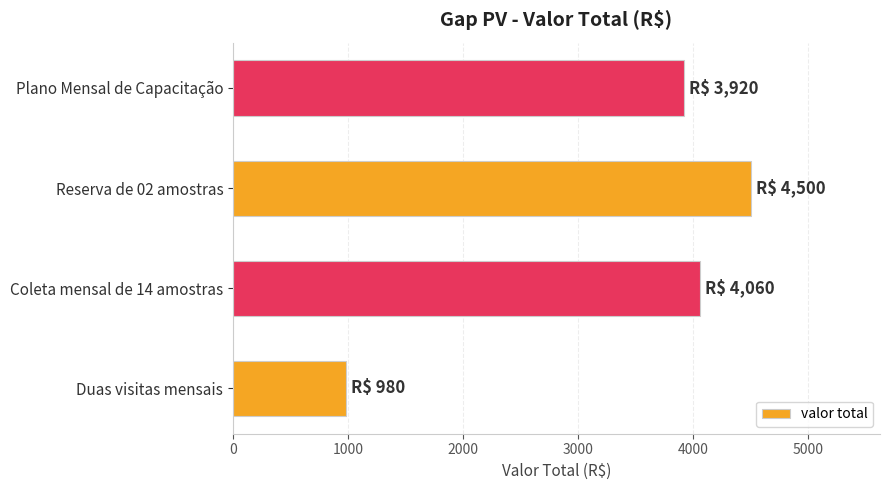

List the labels in order of value, smallest first.

Duas visitas mensais, Plano Mensal de Capacitação, Coleta mensal de 14 amostras, Reserva de 02 amostras